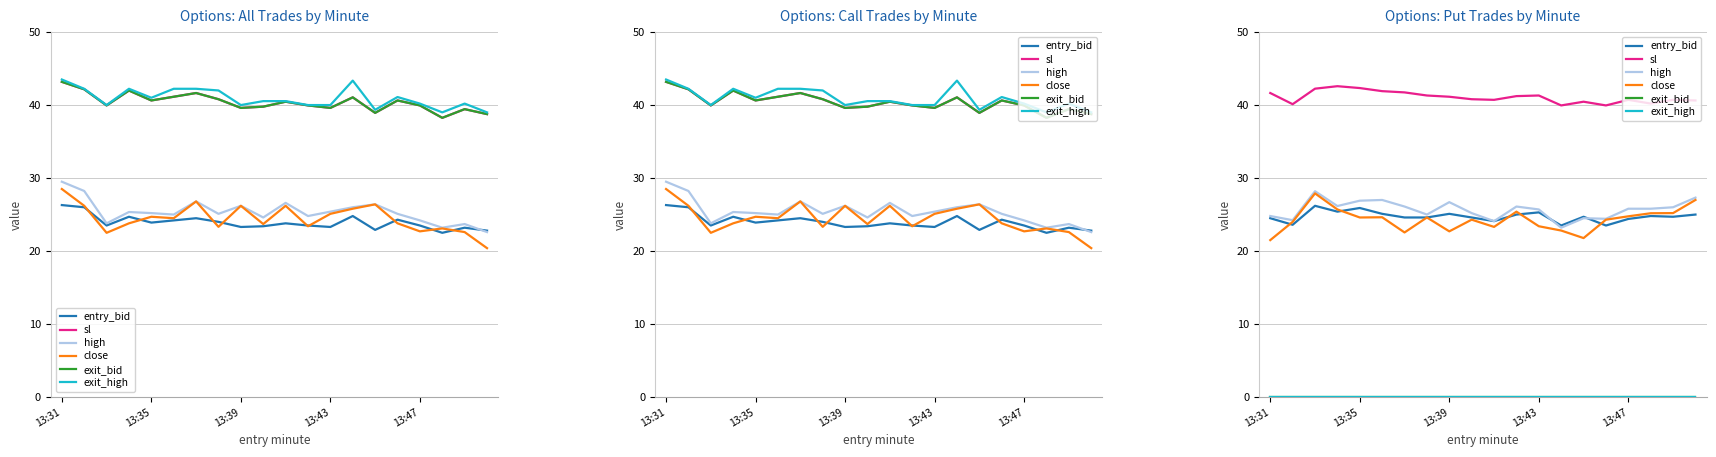

Is this an area chart (filled region under the line)?

No